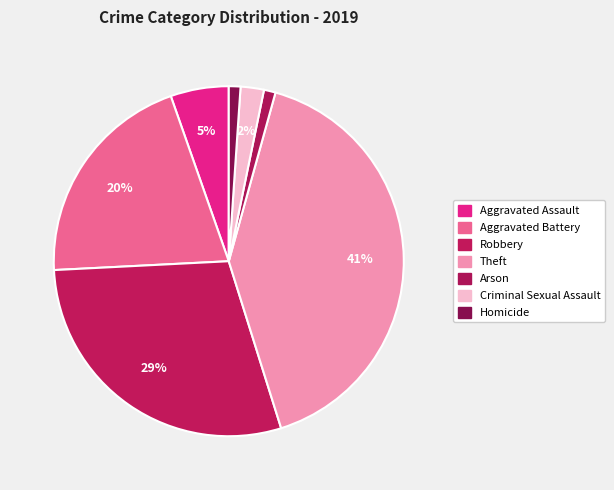

Count the number of slices in the pie.

7